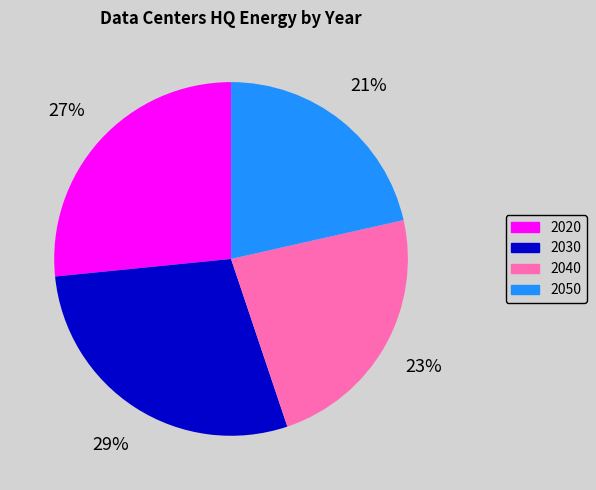

Does 2050 represent more than half of the total?

No